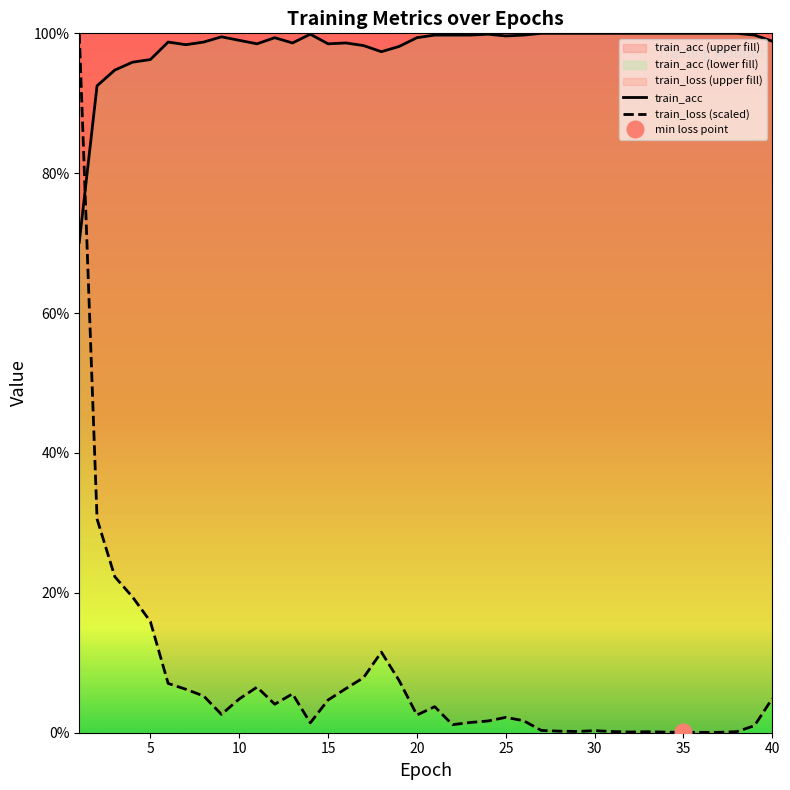

Reading right to left, extract all data points from this chart.

train_loss: 40=0.0	39=0.0	38=0.0	37=0.0	36=0.0	35=0.0	34=0.0	33=0.0	32=0.0	31=0.0	30=0.0	29=0.0	28=0.0	27=0.0	26=0.0	25=0.0	24=0.0	23=0.0	22=0.0	21=0.0	20=0.0	19=0.1	18=0.1	17=0.1	16=0.1	15=0.0	14=0.0	13=0.1	12=0.0	11=0.1	10=0.0	9=0.0	8=0.1	7=0.1	6=0.1	5=0.2	4=0.2	3=0.2	2=0.3	1=1.0
train_acc: 40=1.0	39=1.0	38=1.0	37=1.0	36=1.0	35=1.0	34=1.0	33=1.0	32=1.0	31=1.0	30=1.0	29=1.0	28=1.0	27=1.0	26=1.0	25=1.0	24=1.0	23=1.0	22=1.0	21=1.0	20=1.0	19=1.0	18=1.0	17=1.0	16=1.0	15=1.0	14=1.0	13=1.0	12=1.0	11=1.0	10=1.0	9=1.0	8=1.0	7=1.0	6=1.0	5=1.0	4=1.0	3=0.9	2=0.9	1=0.7